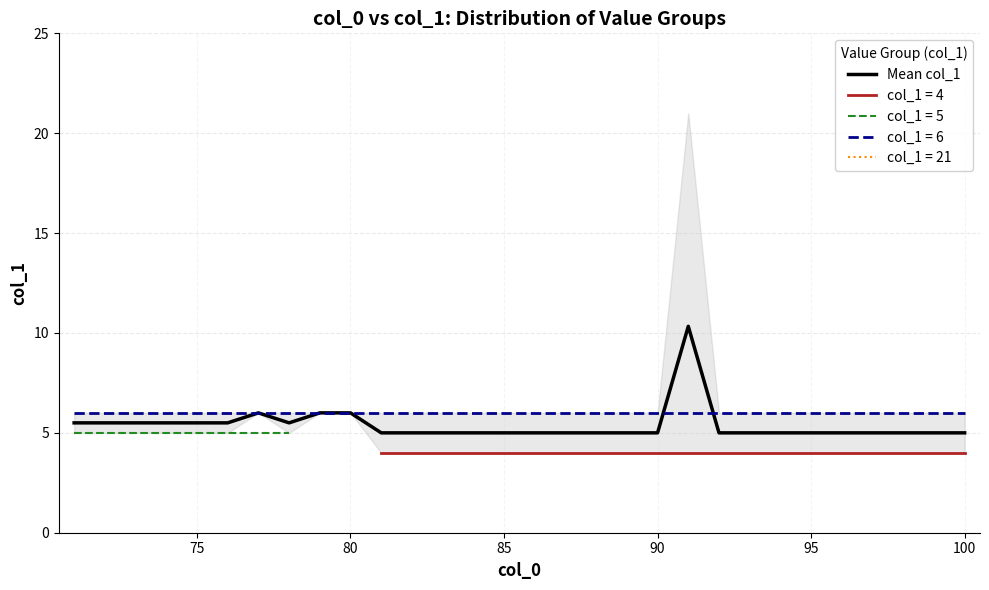

What is the highest value of the Mean col_1 series?

10.3